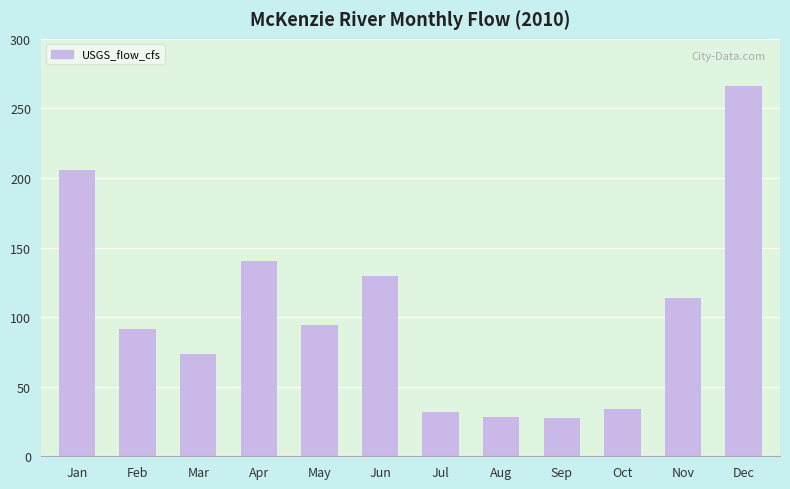

How many bars are there in total?

12